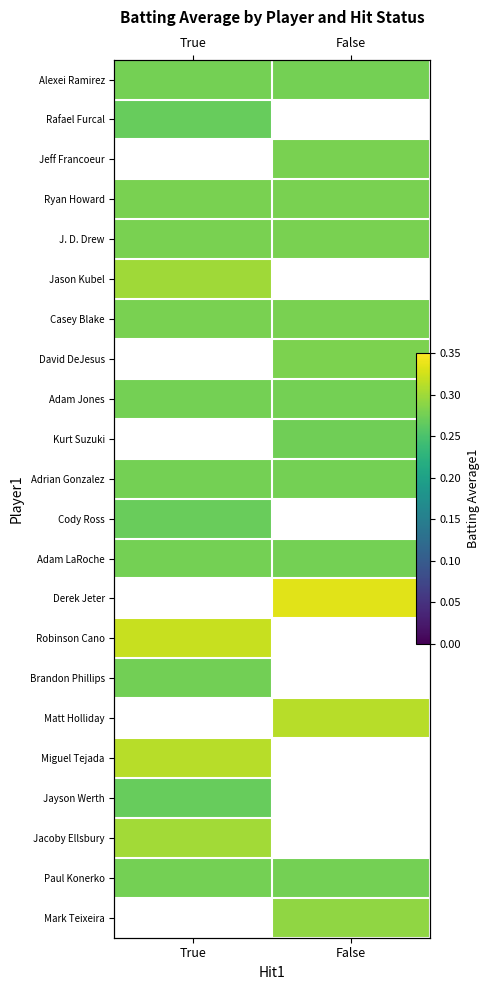

List the series in order of their peak value, highest first.

Jeff Francoeur, J. D. Drew, Alexei Ramirez, David DeJesus, Adam Jones, Kurt Suzuki, Adrian Gonzalez, Adam LaRoche, Cody Ross, Derek Jeter, Robinson Cano, Brandon Phillips, Matt Holliday, Miguel Tejada, Jacoby Ellsbury, Jason Kubel, Casey Blake, Ryan Howard, Paul Konerko, Rafael Furcal, Mark Teixeira, Jayson Werth